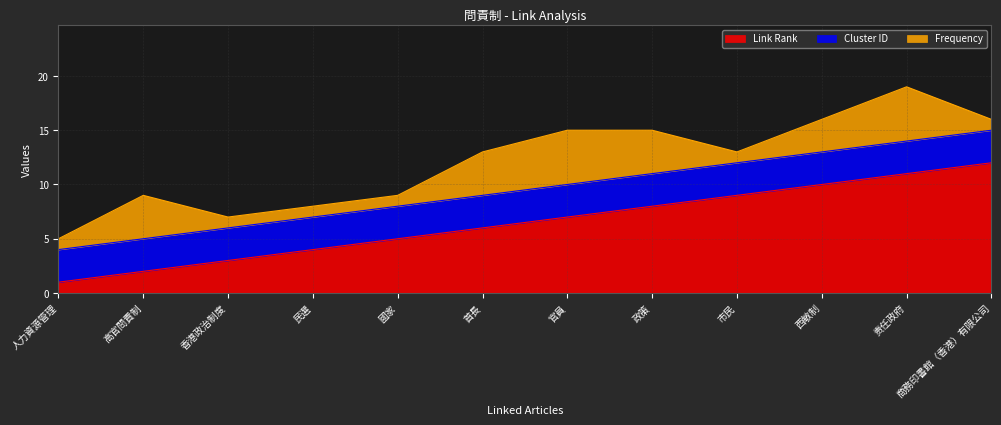

List the labels in order of Frequency value, smallest first.

人力資源管理, 香港政治制度, 民選, 國家, 市民, 商務印書館（香港）有限公司, 西敏制, 高官問責制, 首長, 政策, 官員, 责任政府